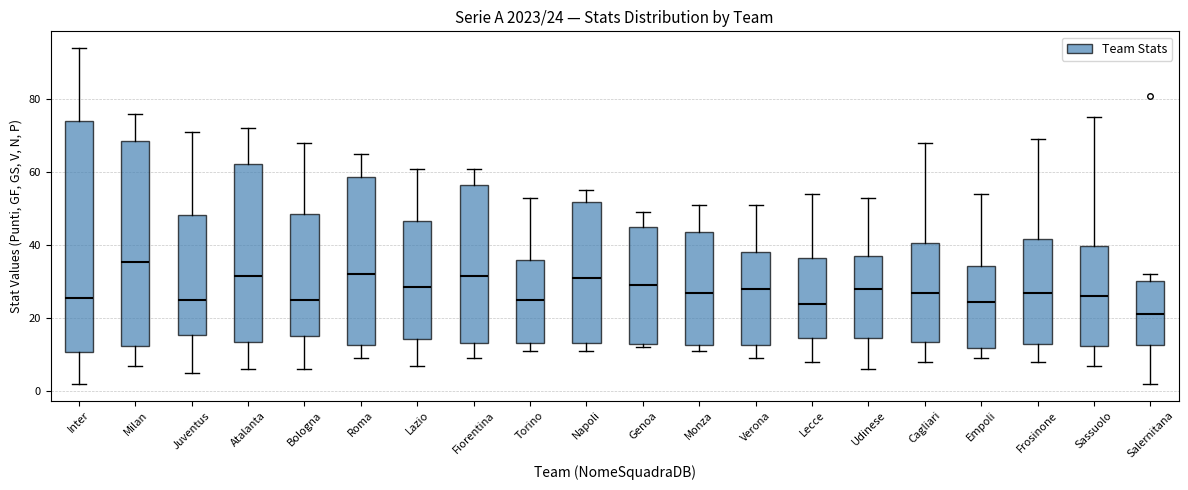

Which box is the tallest, from its lower edge to its upper edge?

Inter